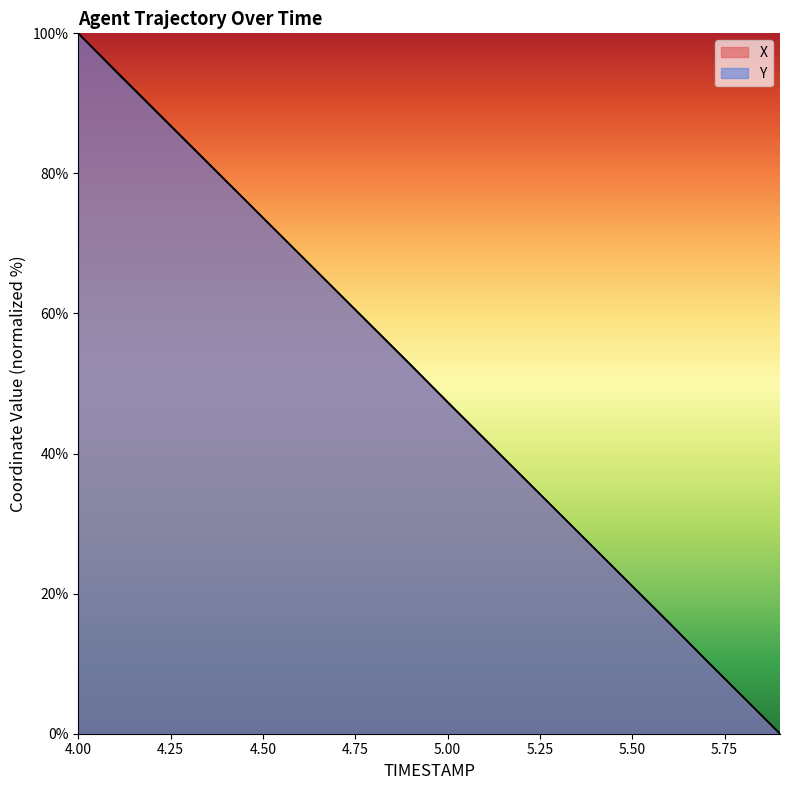

Reading left to right, extract all data points from this chart.

X: 100.0	94.7	89.5	84.2	78.9	73.7	68.4	63.2	57.9	52.6	47.4	42.1	36.8	31.6	26.3	21.1	15.8	10.5	5.3	0.0
Y: 100.0	94.6	89.4	84.1	78.9	73.7	68.4	63.2	57.9	52.7	47.3	42.1	36.8	31.6	26.3	21.1	15.9	10.5	5.2	0.0